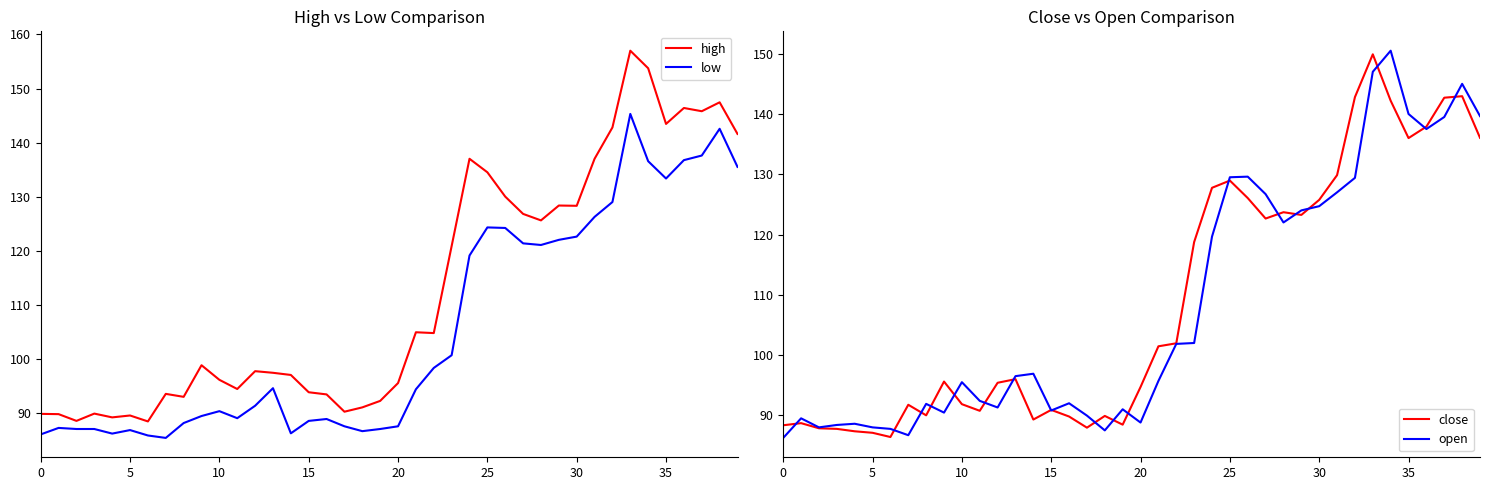

At how many categories does at least one series exceed 146?

4